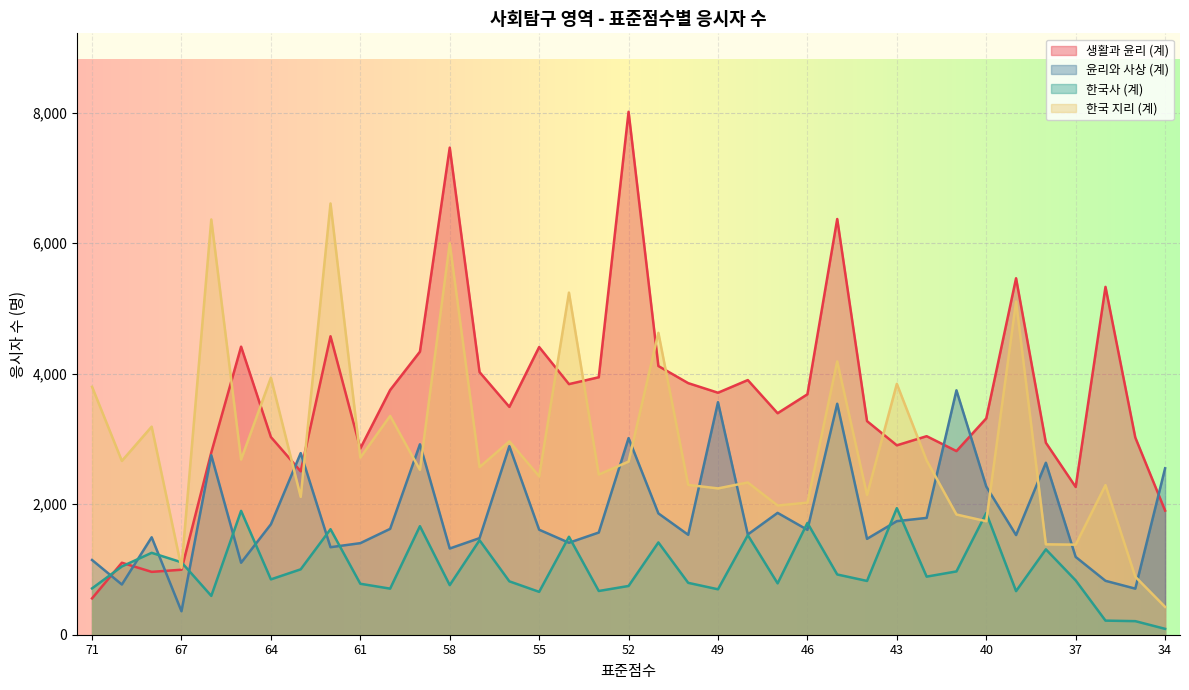

Rank the series by their average value, from highest to lowest.

생활과 윤리 (계), 한국 지리 (계), 윤리와 사상 (계), 한국사 (계)